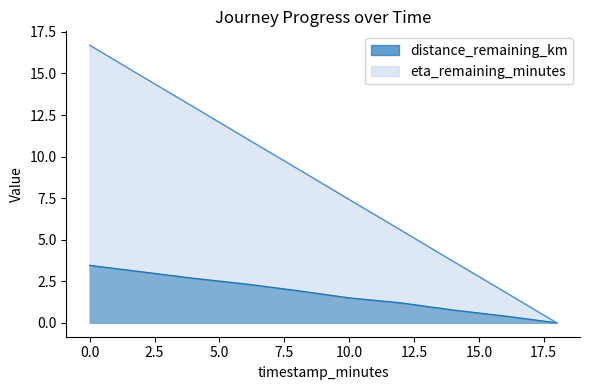

What is the total value across all series at 4.0?

15.7